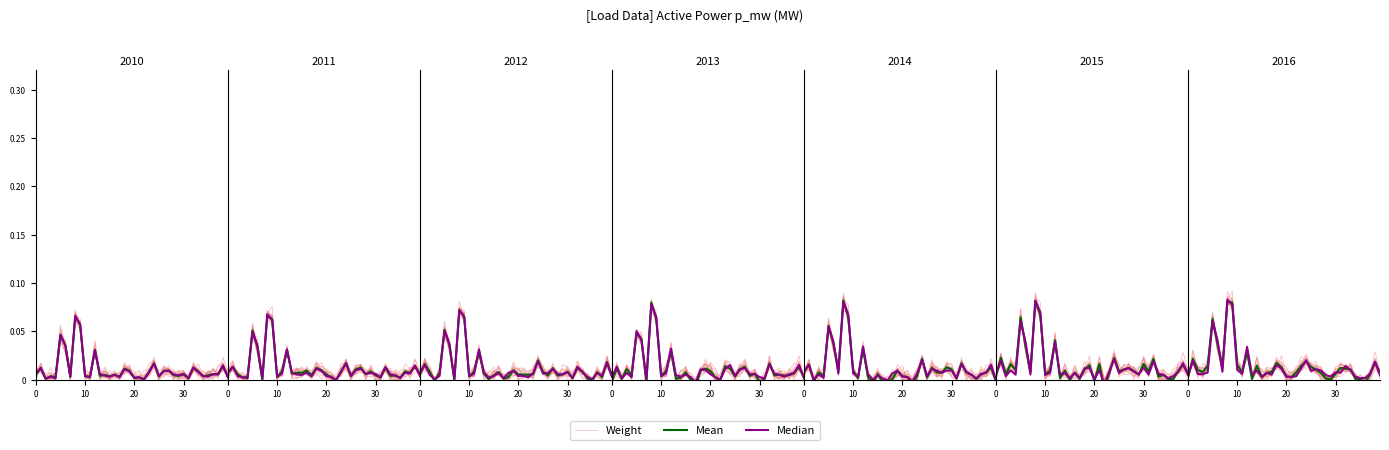

Does the chart have visible grid lines?

No